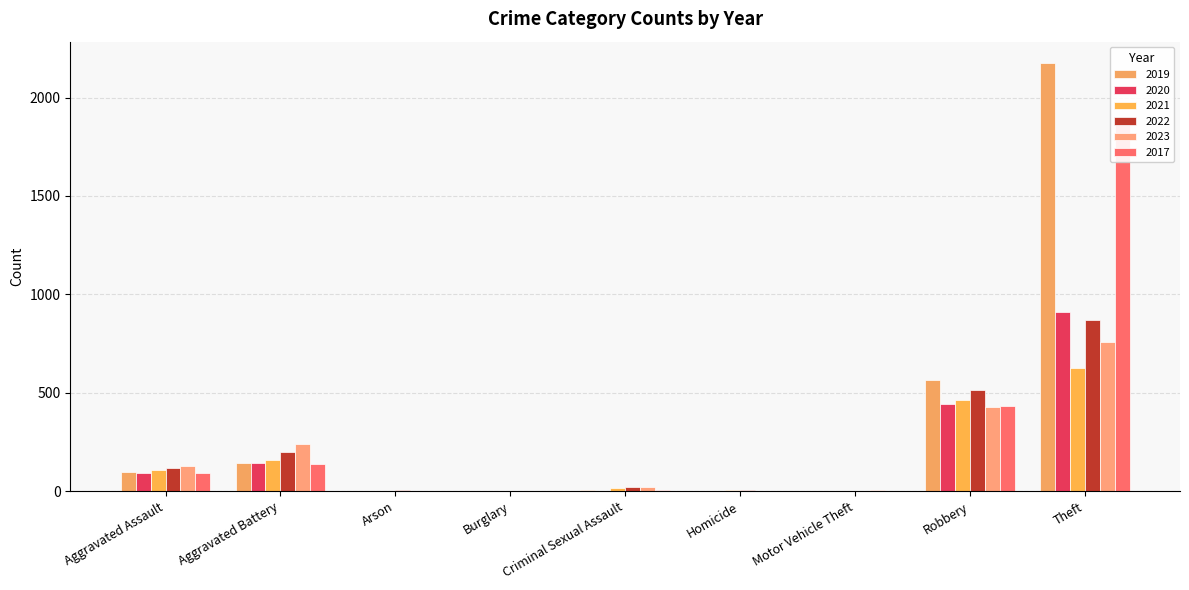

True or false: 2020 has a value of 2 at Arson.

False